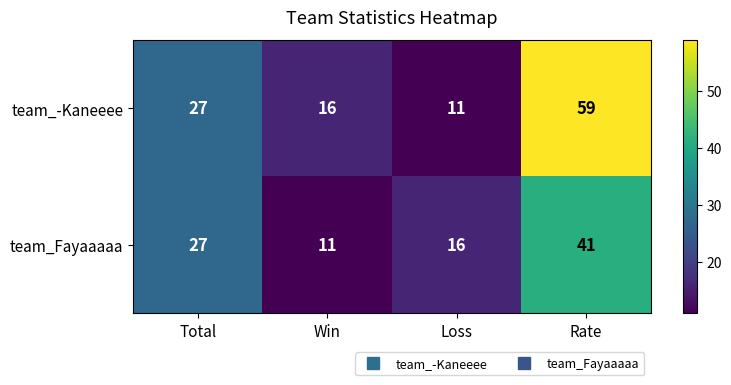

What is the difference between the maximum and minimum values in the team_Fayaaaaa series?

30